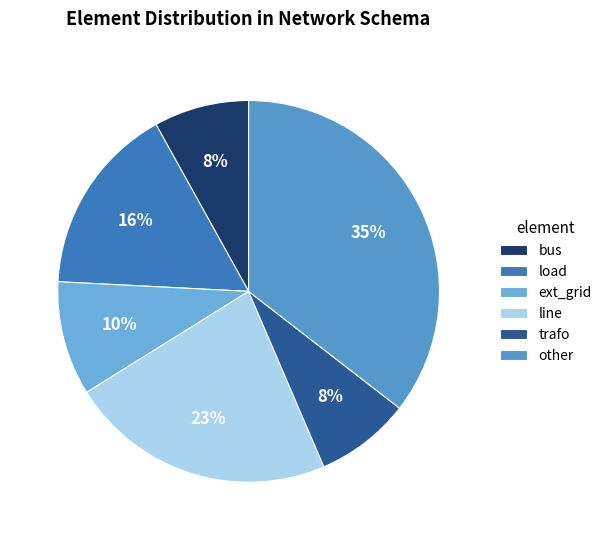

What is the largest slice in the pie chart?

other